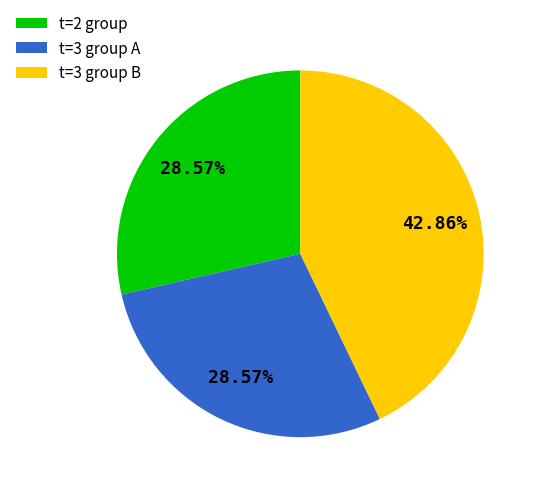

Approximately how many times larger is the value at t=3 group B compared to t=3 group A?

1.5